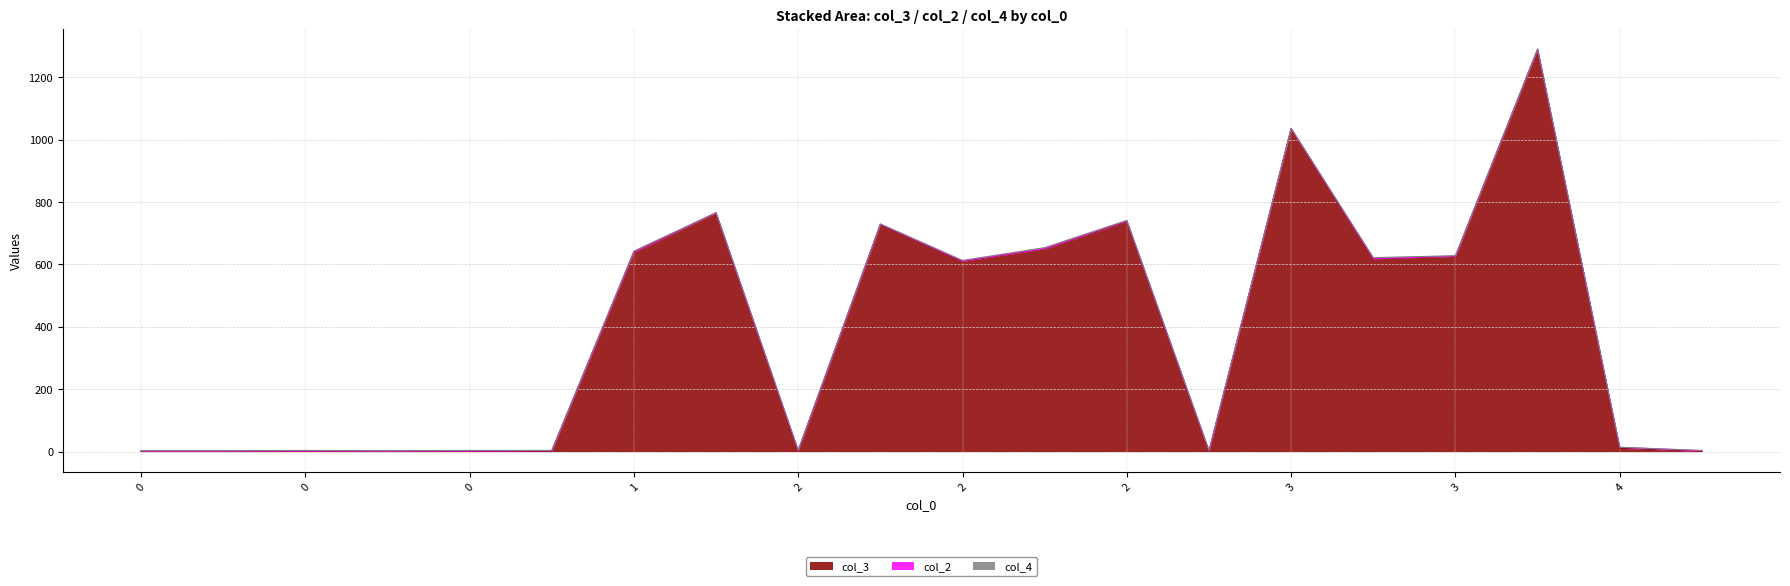

Does the chart display data point markers on the line(s)?

No